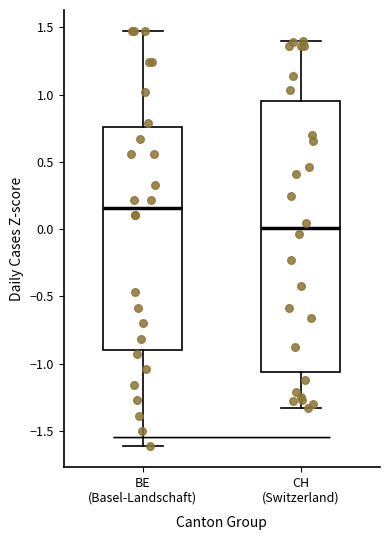

Reading left to right, transcribe this box plot: for each box, give where its median line is, the range the box spans, and where its two whiskers end, as read against the y-axis. The values are not printed on the chart, so give them approximately, as read against the axis.

BE (Basel-Landschaft): median 0.15, box -0.90 to 0.75, whiskers -1.60 to 1.45
CH (Switzerland): median 0.00, box -1.05 to 0.95, whiskers -1.35 to 1.40